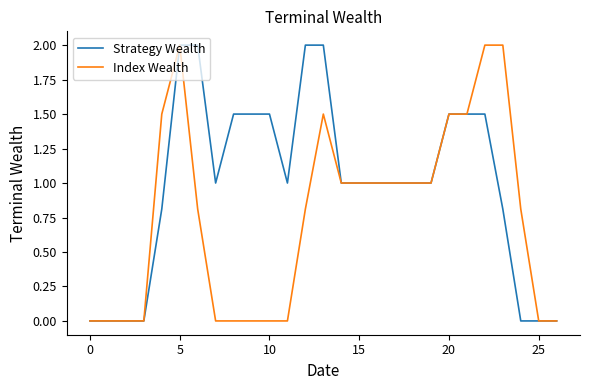

What is the maximum value for Index Wealth?

2.0